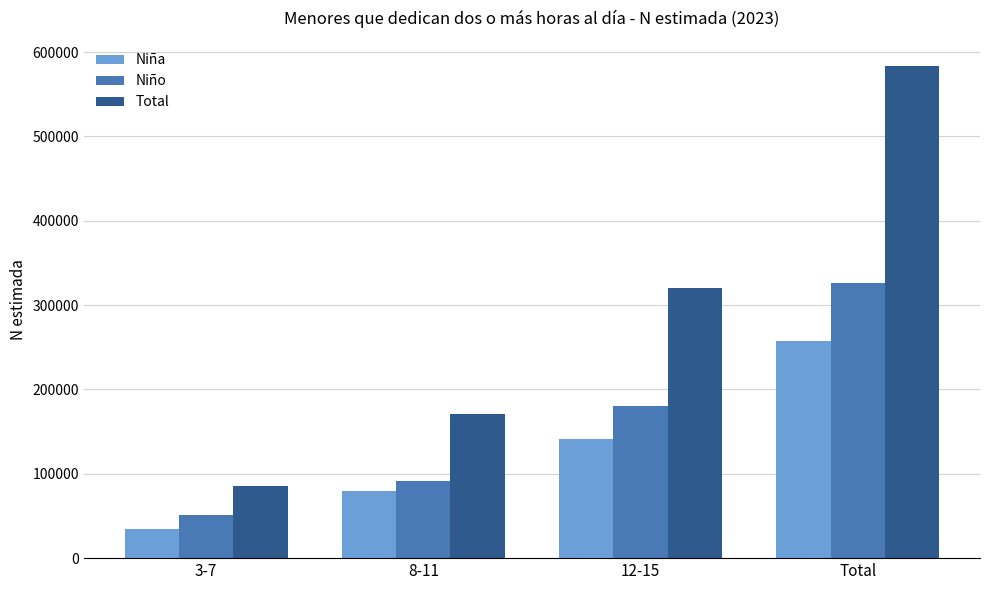

What is the difference between the highest and lowest values at 8-11?

91149